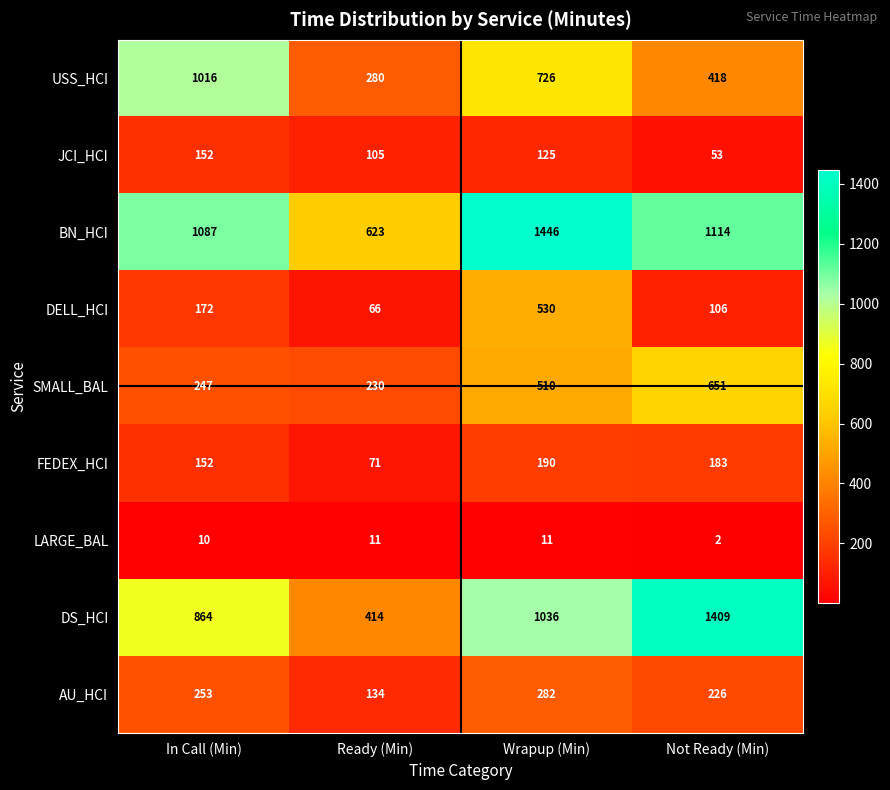

Rank the series at Not Ready (Min) from lowest to highest value.

LARGE_BAL, JCI_HCI, DELL_HCI, FEDEX_HCI, AU_HCI, USS_HCI, SMALL_BAL, BN_HCI, DS_HCI